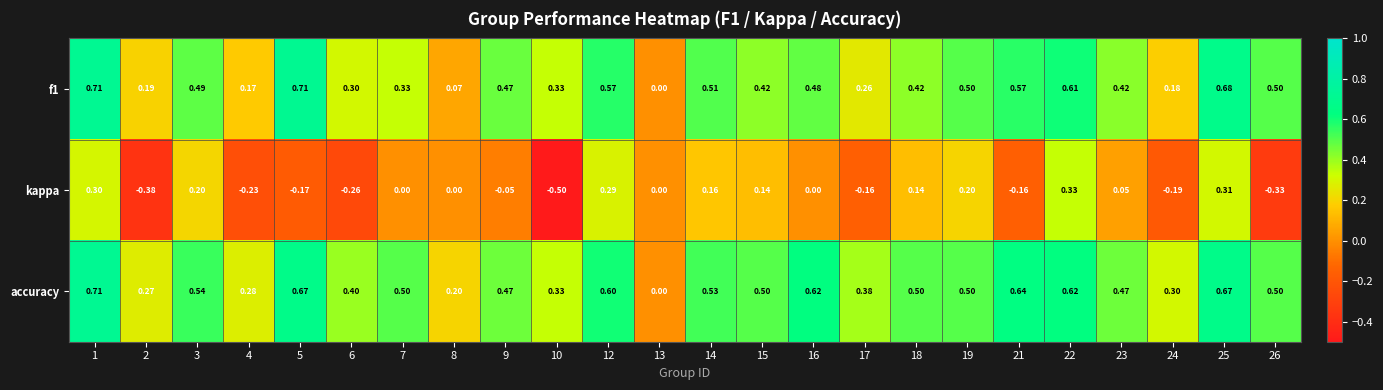

What is the total value across all series at 18?

1.1